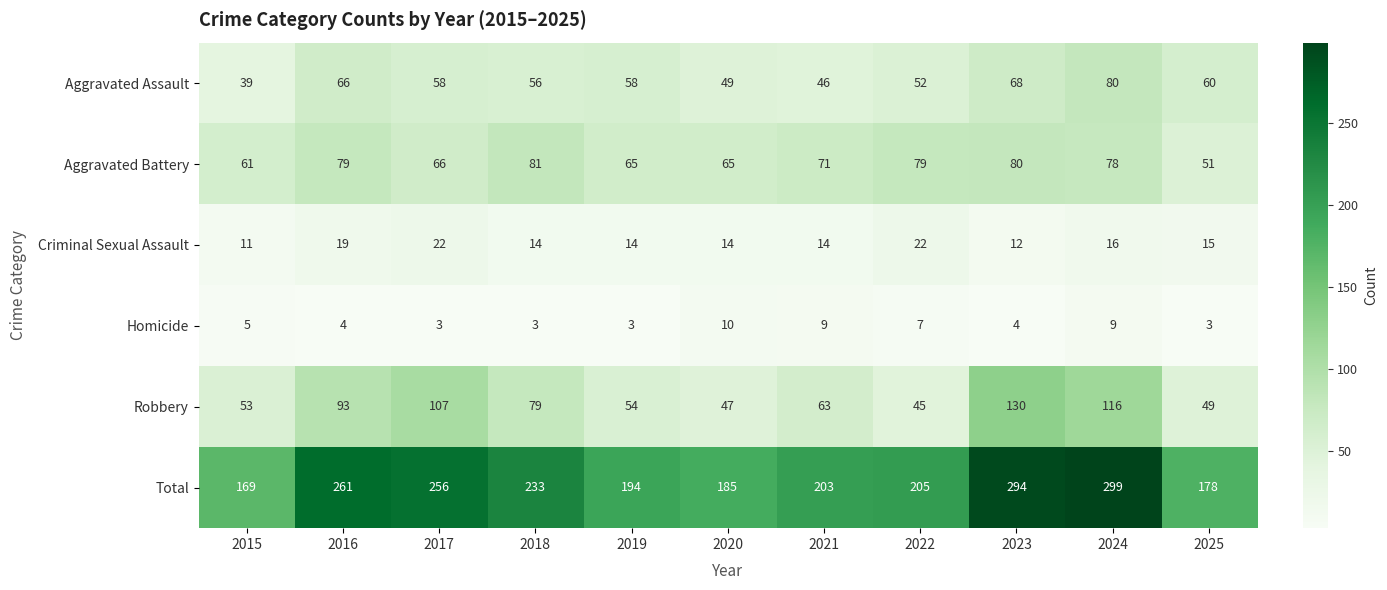

Which series has the largest total across all categories?

Total